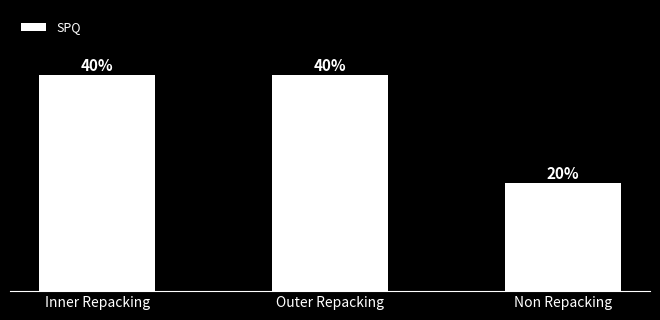

Between Inner Repacking and Outer Repacking, which is larger?

Inner Repacking